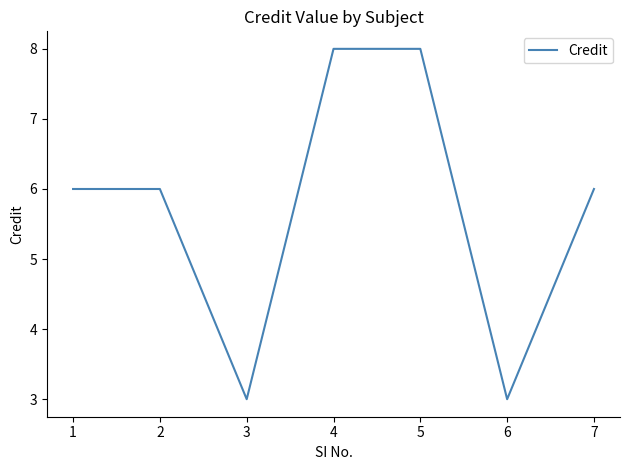

The value at 4 is 3. True or false?

False